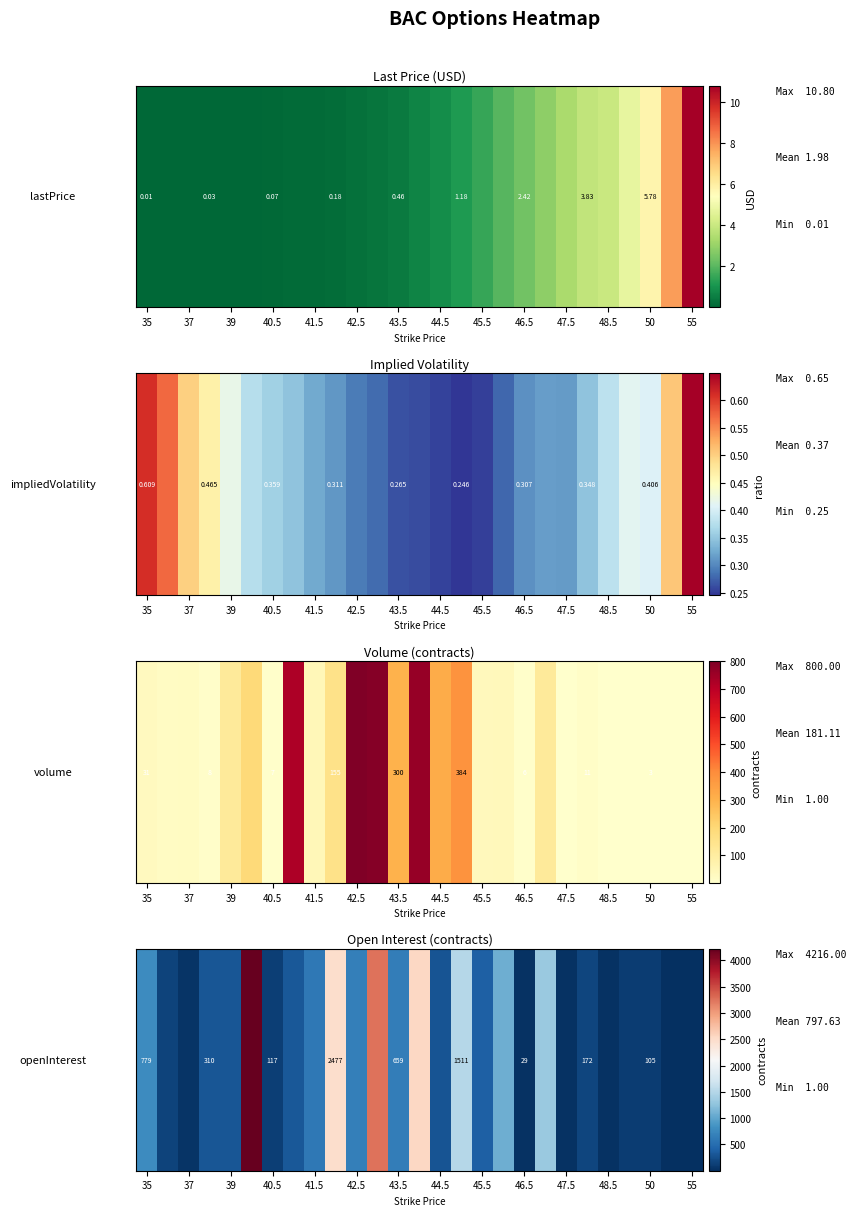

What is the difference between the second highest and second lowest values?

3252